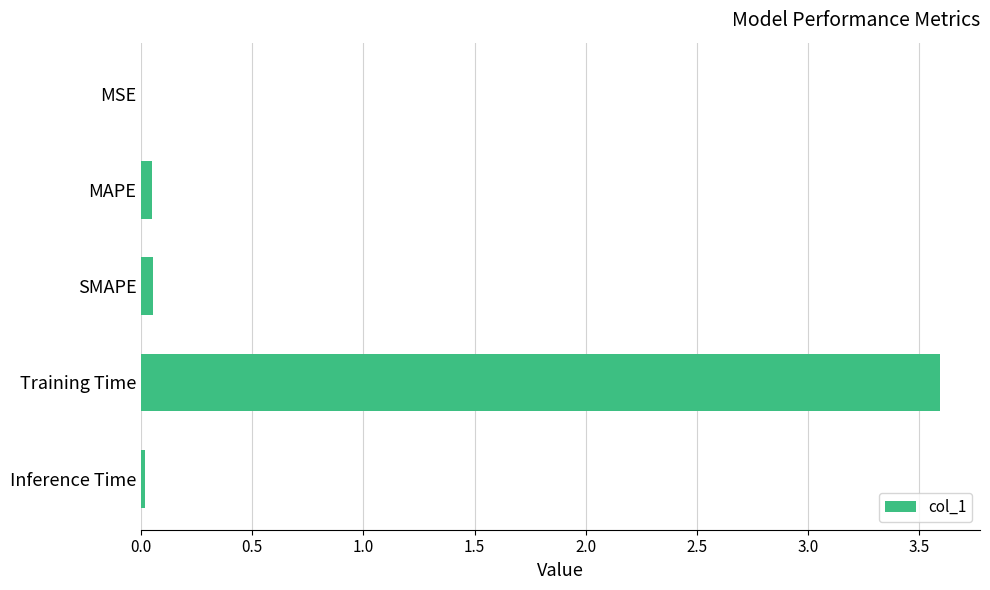

What is the maximum value shown in the chart?

3.6